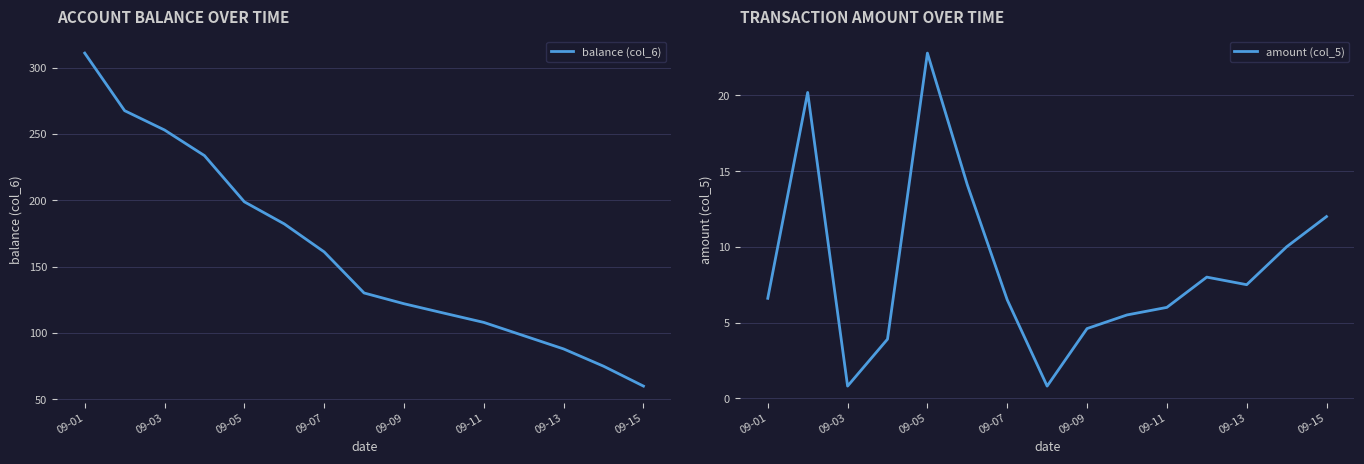

Count the number of data series in this chart.

2